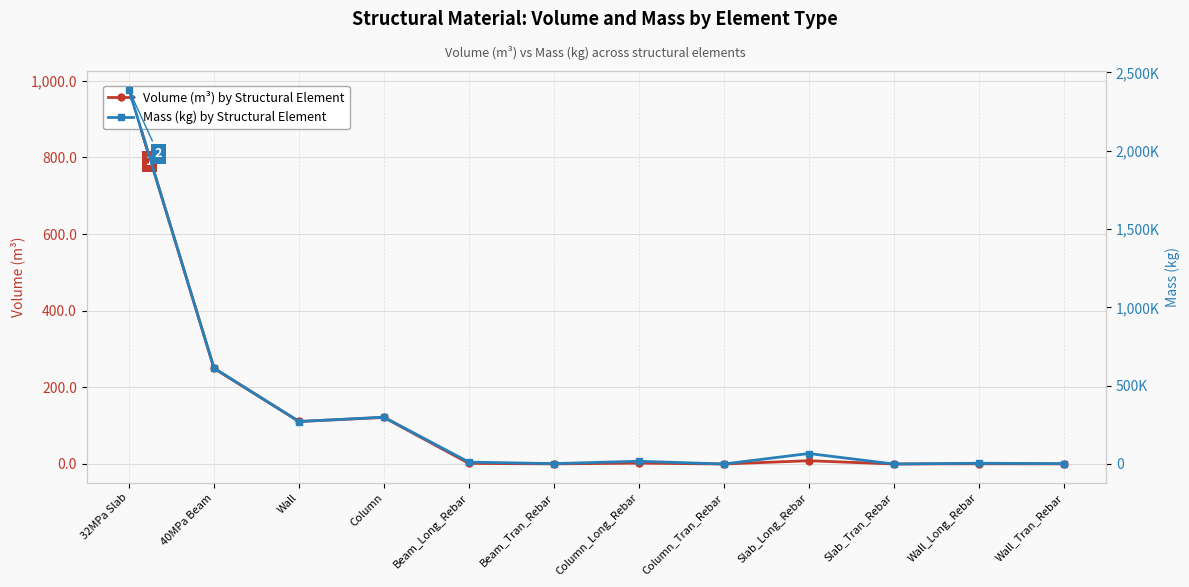

At how many categories does at least one series exceed 206001?

4